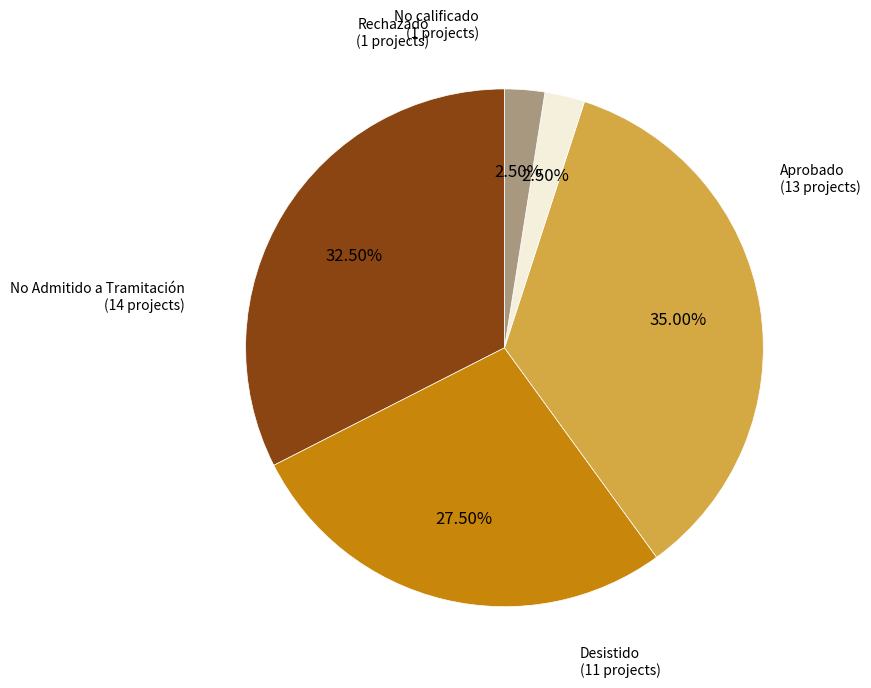

Which has a higher value, Aprobado or Rechazado?

Aprobado